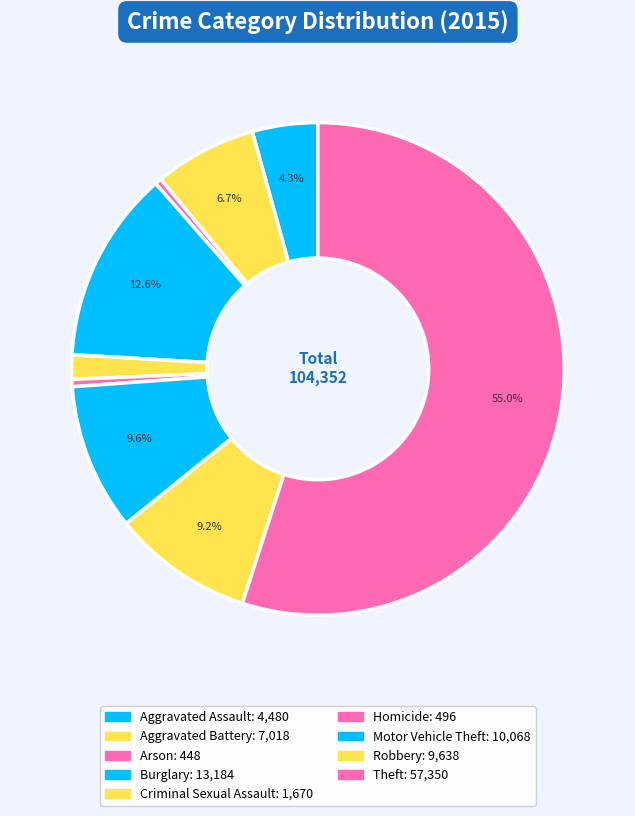

Approximately how many times larger is the value at Aggravated Assault compared to Motor Vehicle Theft?

0.4